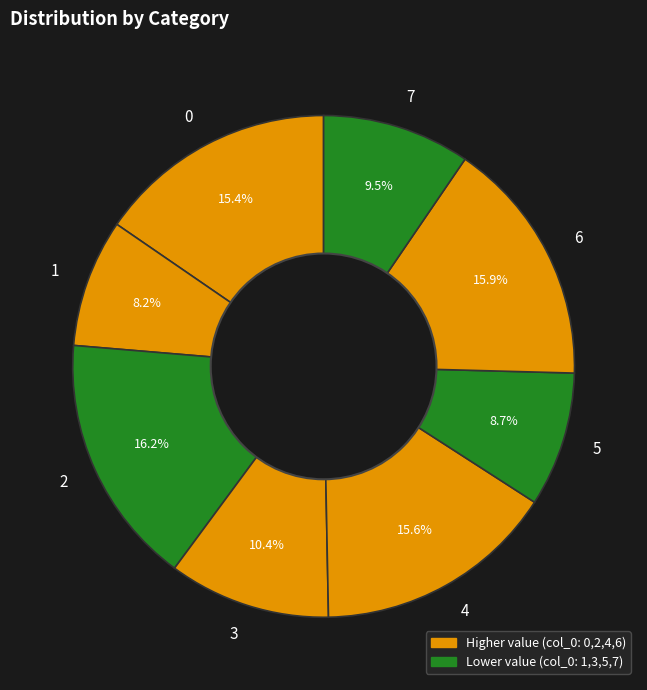

What percentage is NOT represented by 4?

84.4%